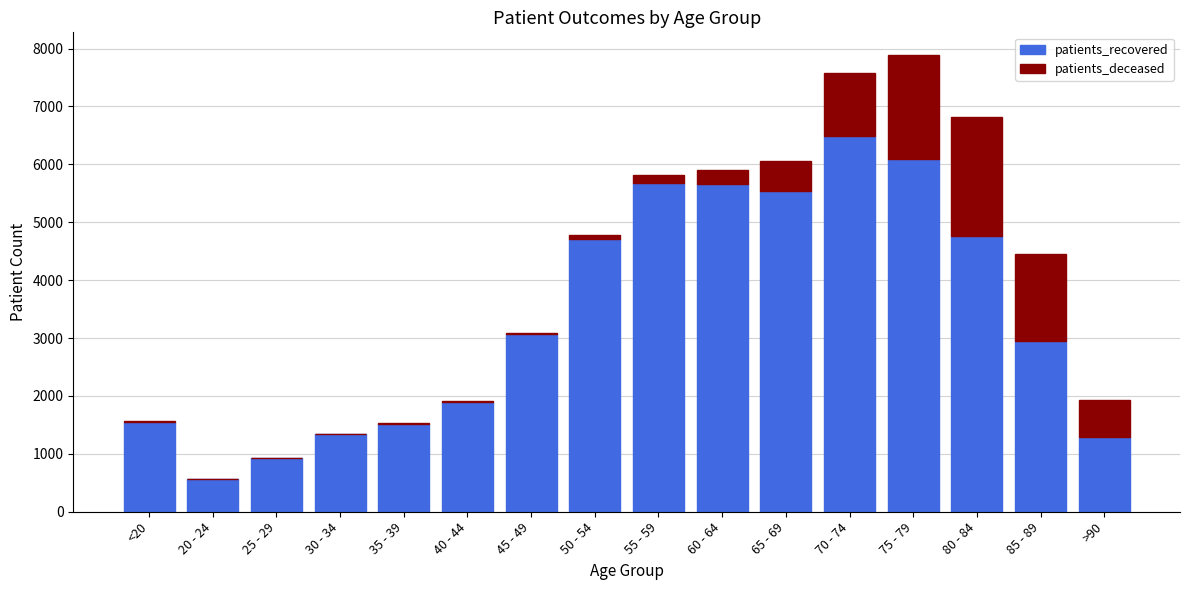

True or false: patients_recovered has a value of 2771 at <20.

False